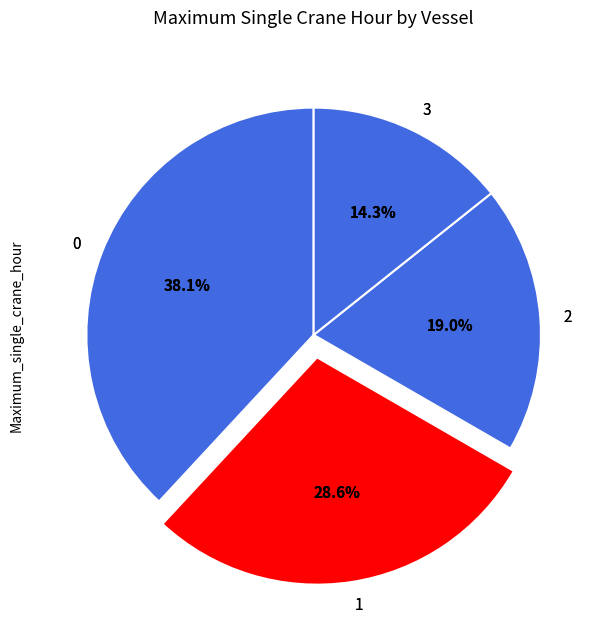

What is the change in value from 0 to 1?

-2